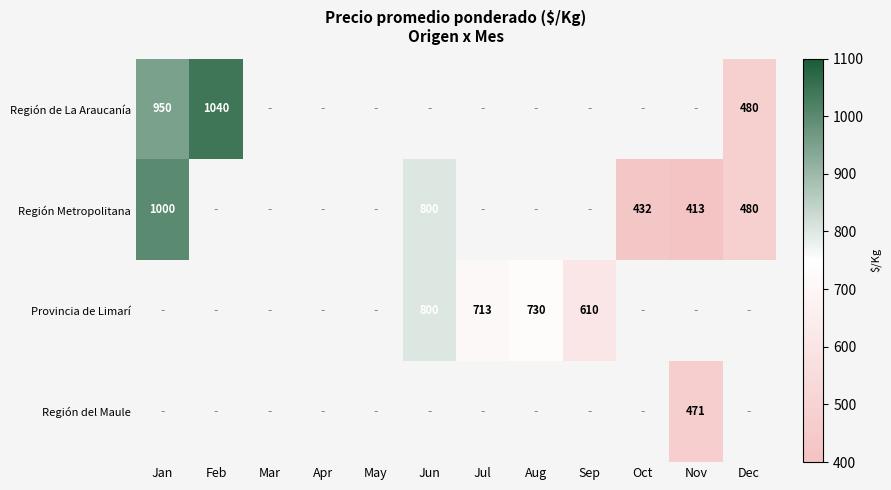

True or false: Provincia de Limarí has a value of 1210.3 at Jun.

False